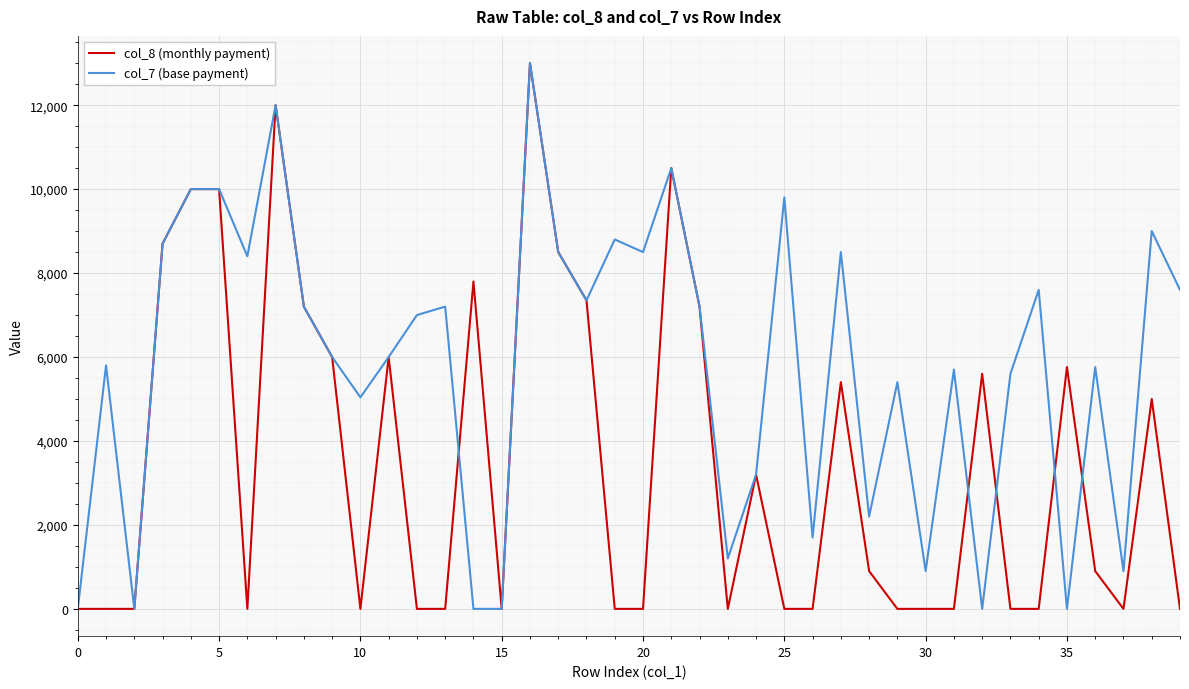

What is the maximum value shown in the chart?

13000